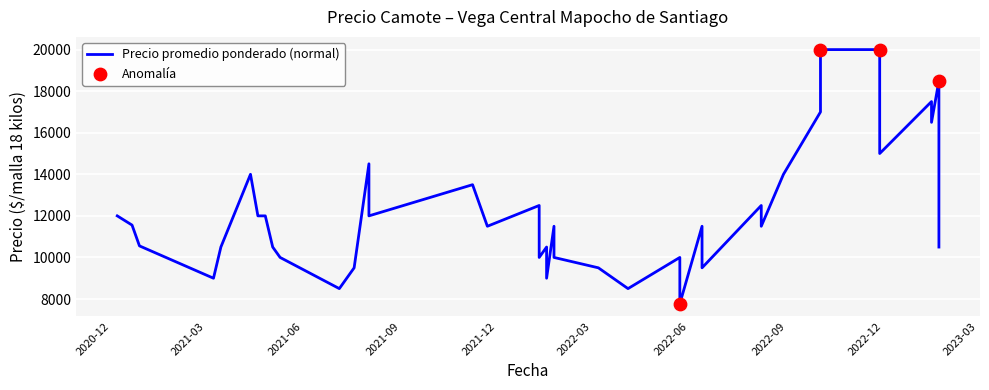

Which series reaches the maximum Y coordinate?

Precio promedio ponderado